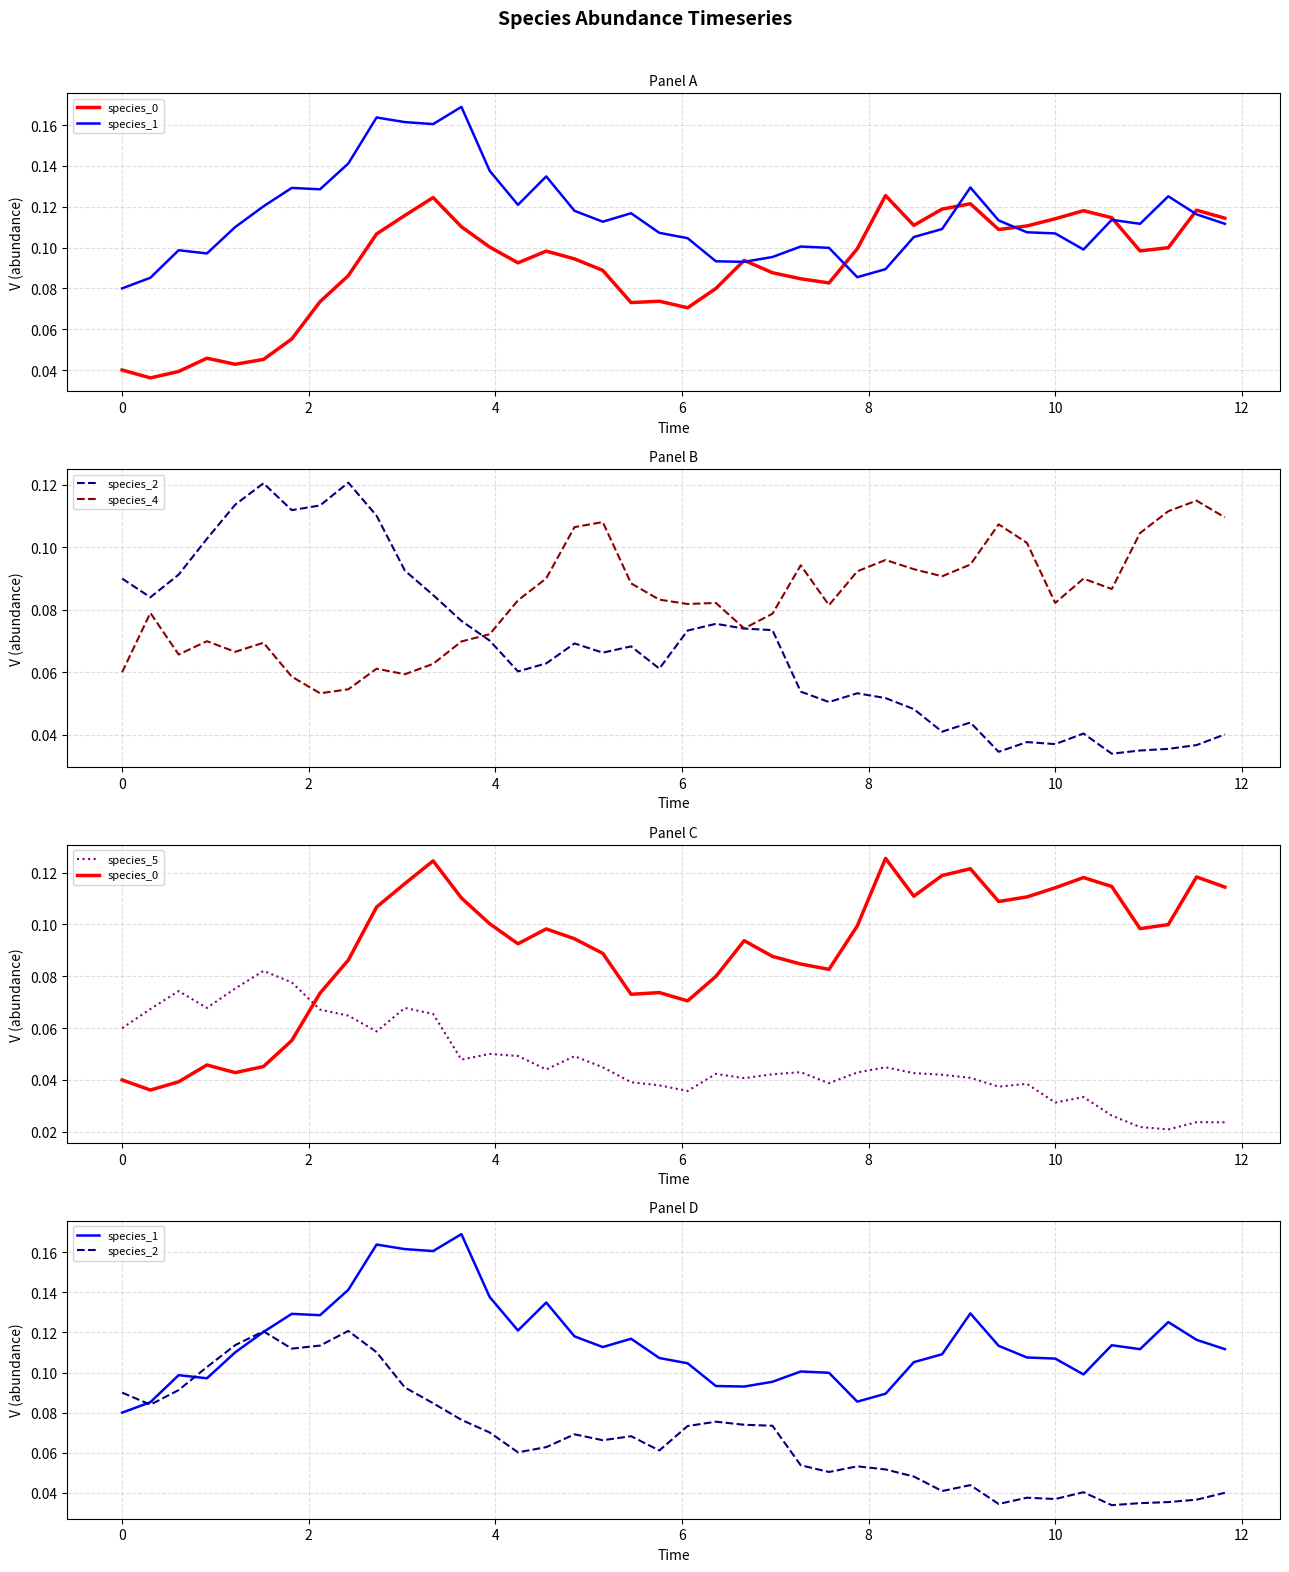

How many data points does each series have?

40